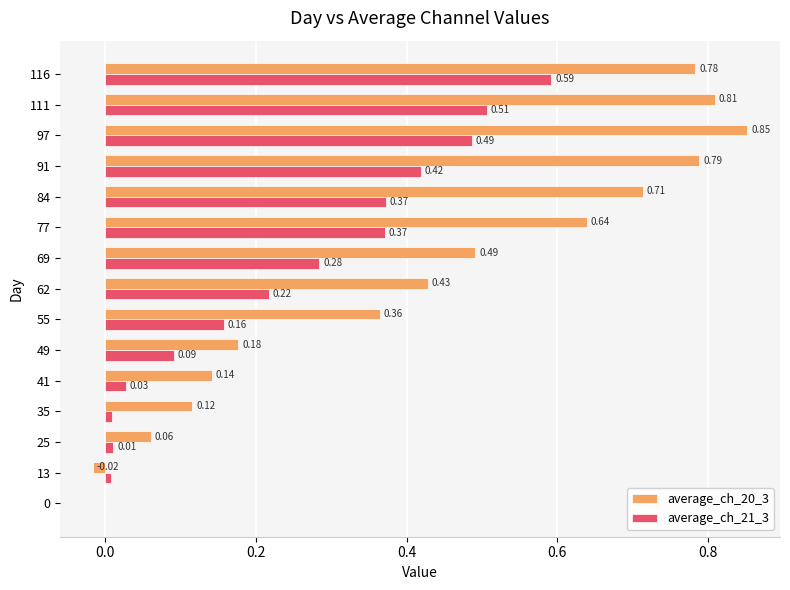

At which label does average_ch_20_3 reach its peak?

97